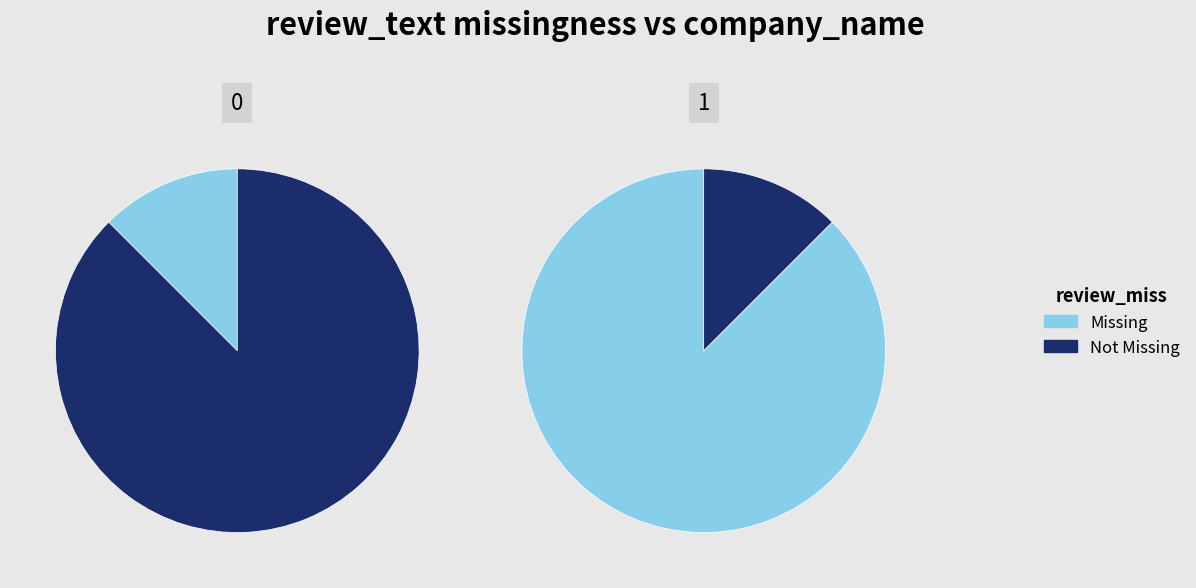

Combined, do 0 and 1 account for over 50%?

Yes